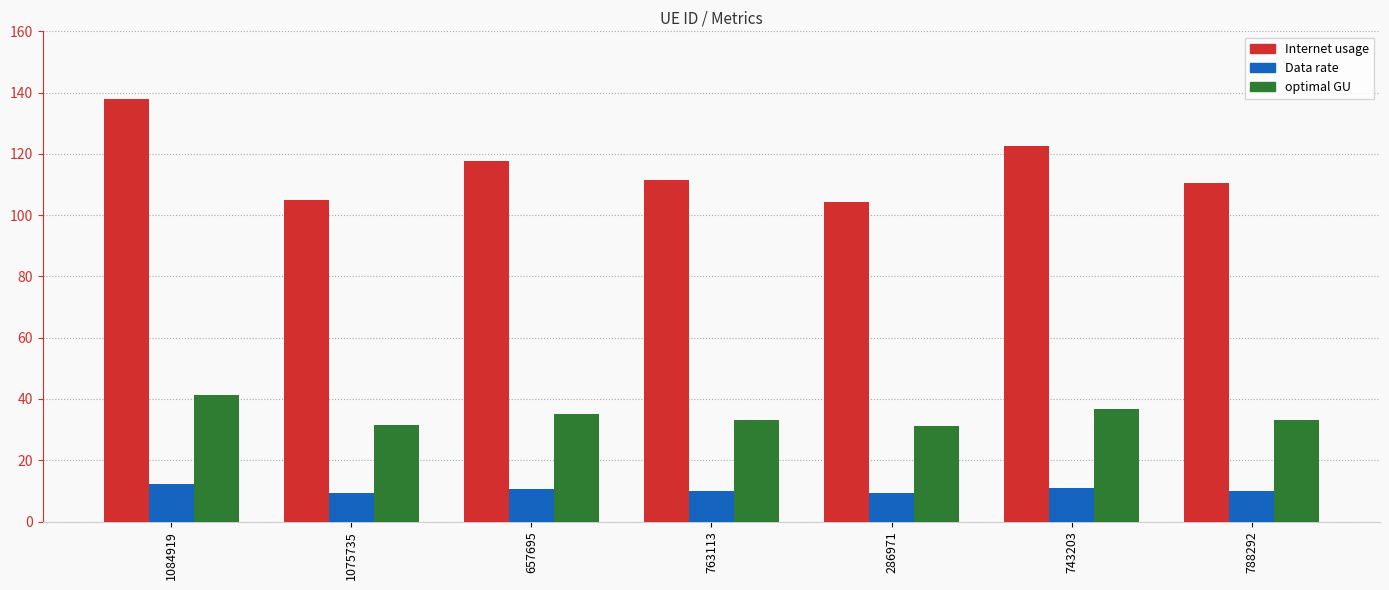

Which category has the highest value across all series?

1084919